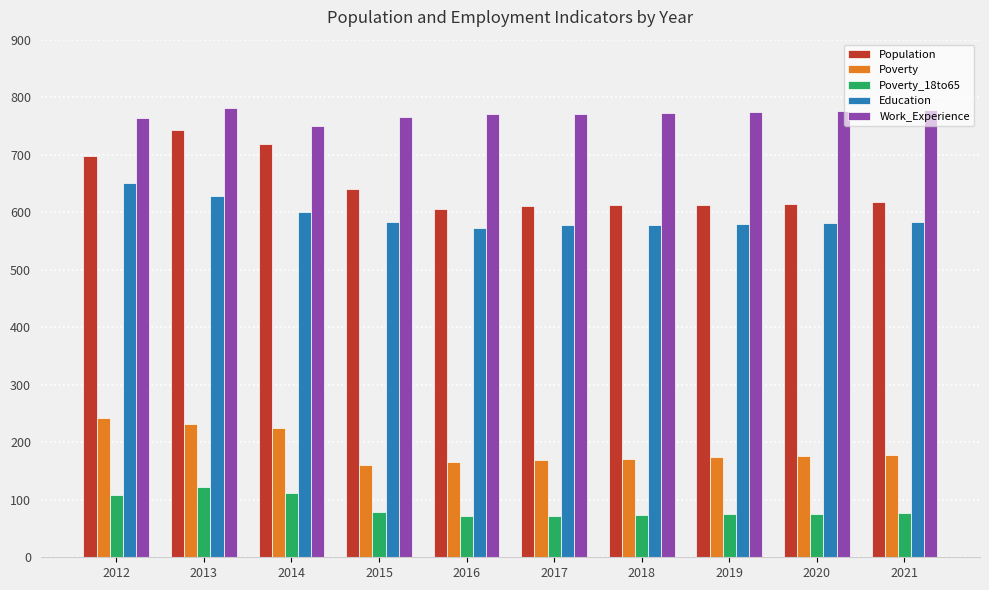

The Poverty series shows 73 at 2013. True or false?

False